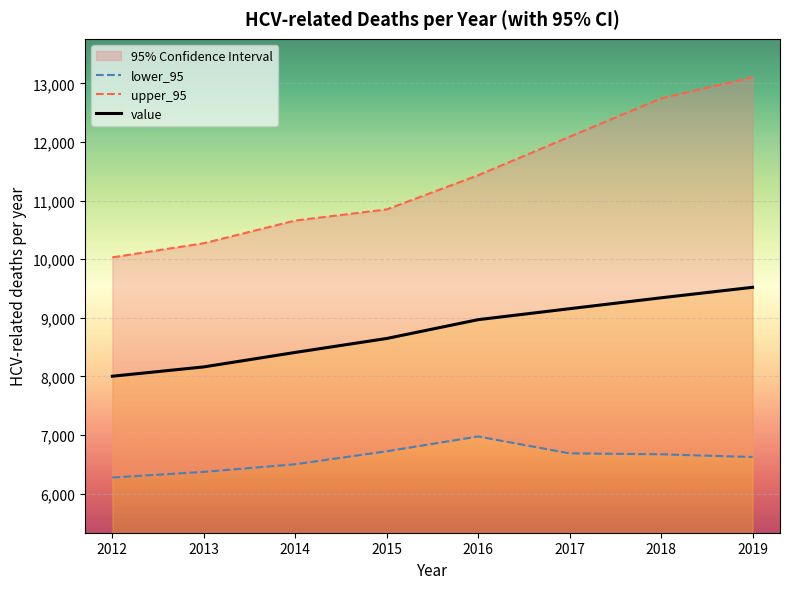

What are all the series names shown in the legend?

lower_95, value, upper_95